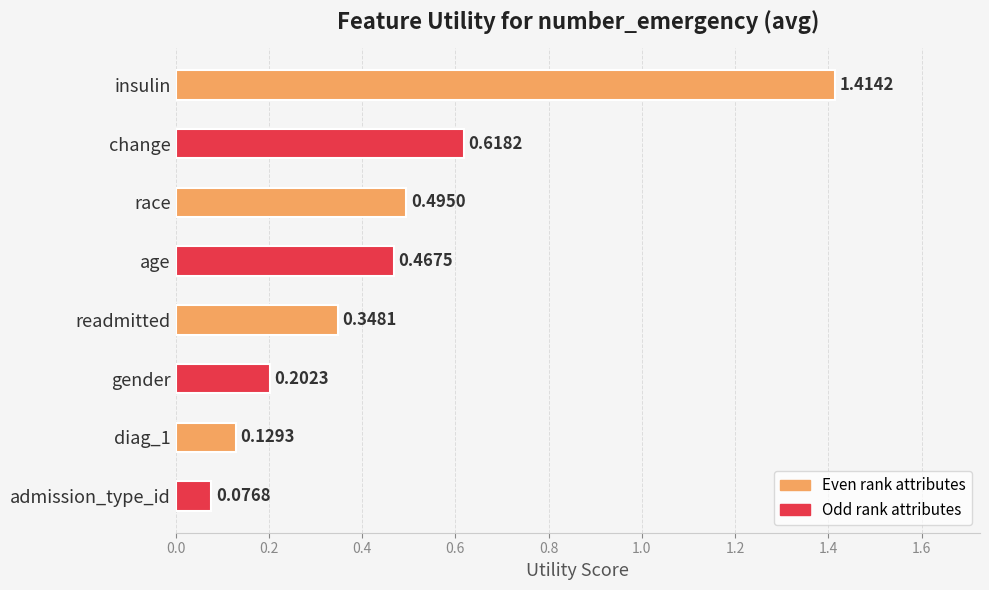

Rank the categories by value from lowest to highest.

admission_type_id, diag_1, gender, readmitted, age, race, change, insulin